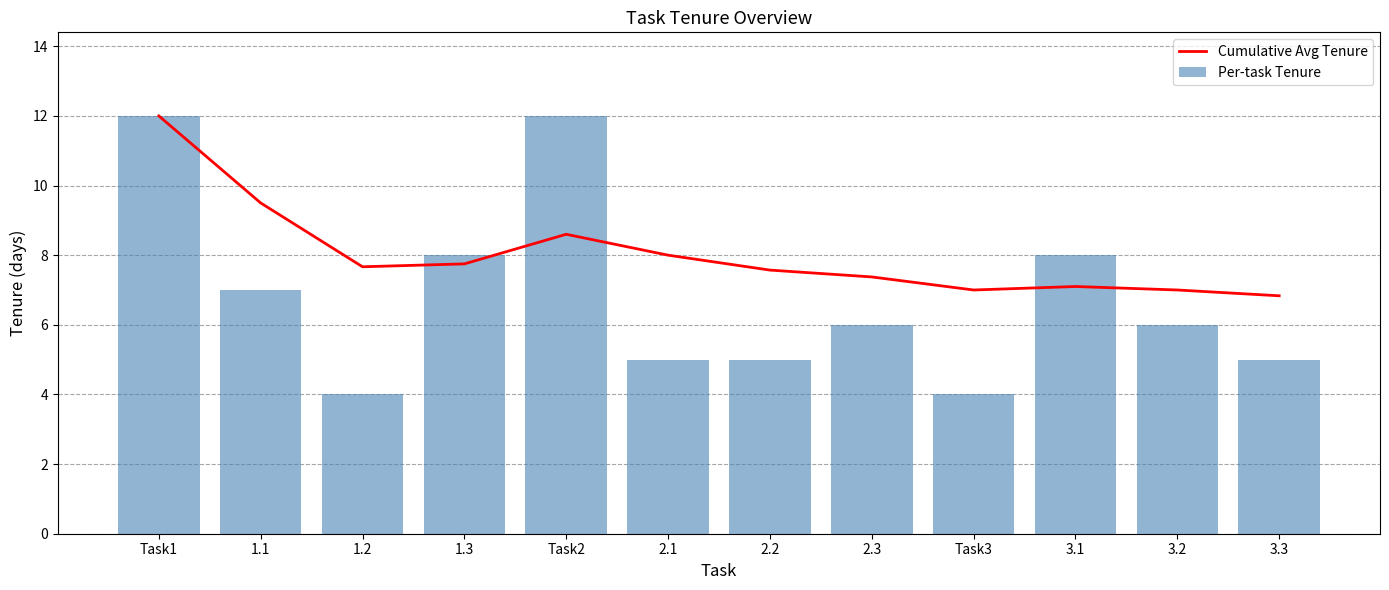

What is the minimum value for Cumulative Avg Tenure?

6.8